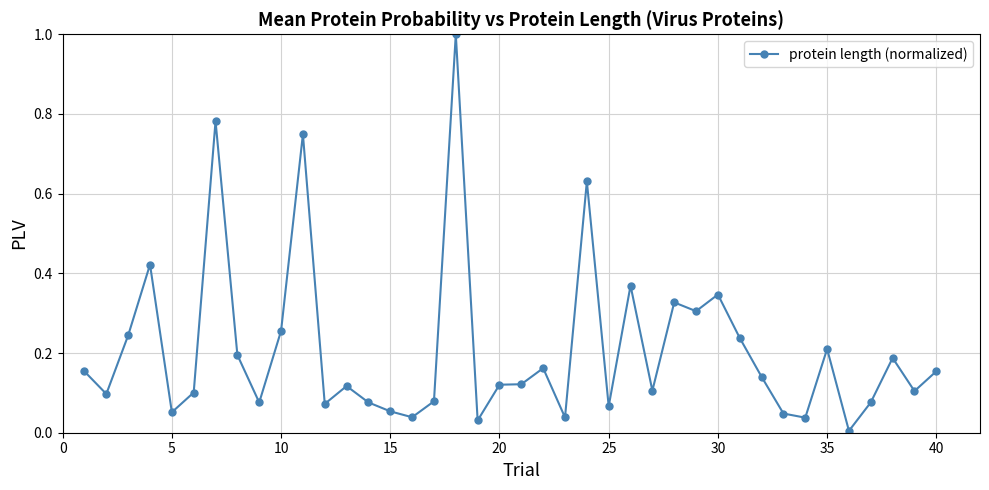

What is the sum of all values?

8.4